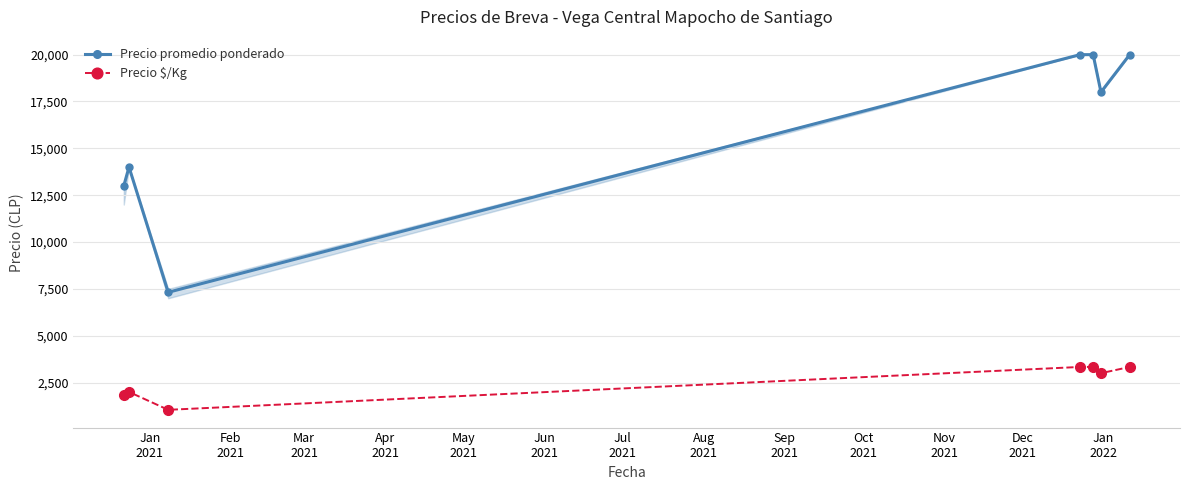

How many interior local valleys does the Precio promedio ponderado series have?

2